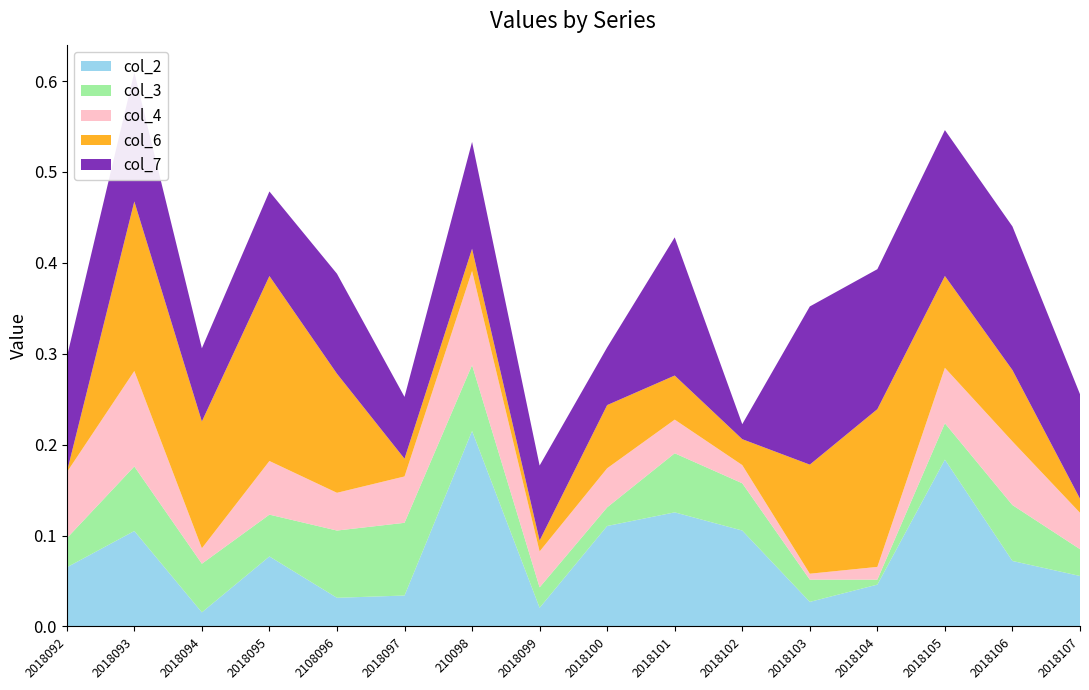

Reading right to left, transcribe all the data shown in this chart.

col_2: 0.1	0.1	0.2	0.0	0.0	0.1	0.1	0.1	0.0	0.2	0.0	0.0	0.1	0.0	0.1	0.1
col_3: 0.0	0.1	0.0	0.0	0.0	0.1	0.1	0.0	0.0	0.1	0.1	0.1	0.0	0.1	0.1	0.0
col_4: 0.0	0.1	0.1	0.0	0.0	0.0	0.0	0.0	0.0	0.1	0.1	0.0	0.1	0.0	0.1	0.1
col_6: 0.0	0.1	0.1	0.2	0.1	0.0	0.0	0.1	0.0	0.0	0.0	0.1	0.2	0.1	0.2	0.0
col_7: 0.1	0.2	0.2	0.2	0.2	0.0	0.2	0.1	0.1	0.1	0.1	0.1	0.1	0.1	0.1	0.1
col_8: 0.1	0.0	0.1	0.0	0.0	0.3	0.0	0.1	0.2	0.1	0.0	0.1	0.2	0.1	0.1	0.1